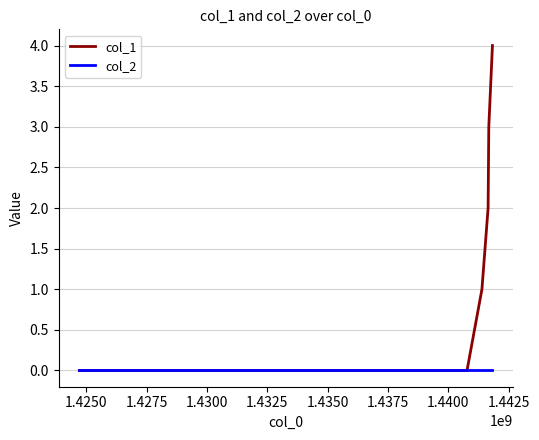

Rank the series by their maximum value, from highest to lowest.

col_1, col_2